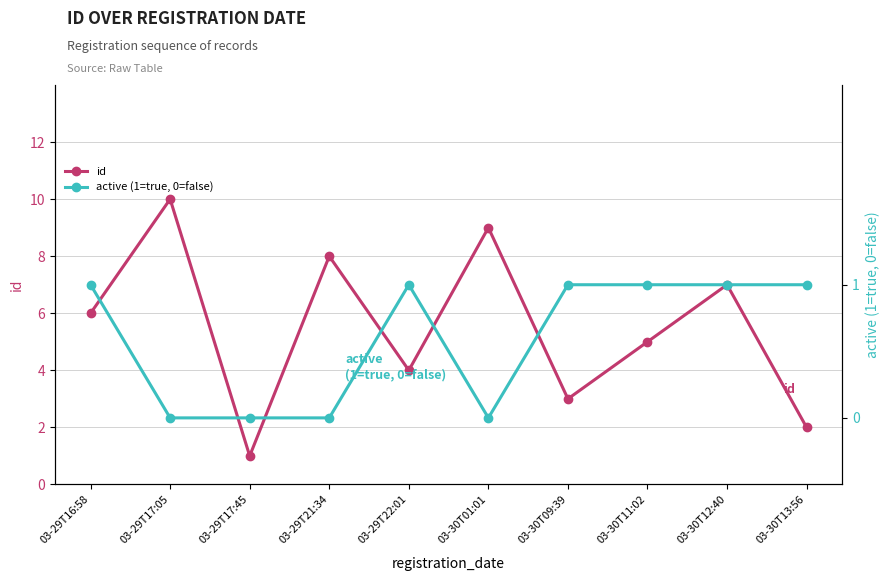

What is the difference between the maximum and minimum values in the id series?

9